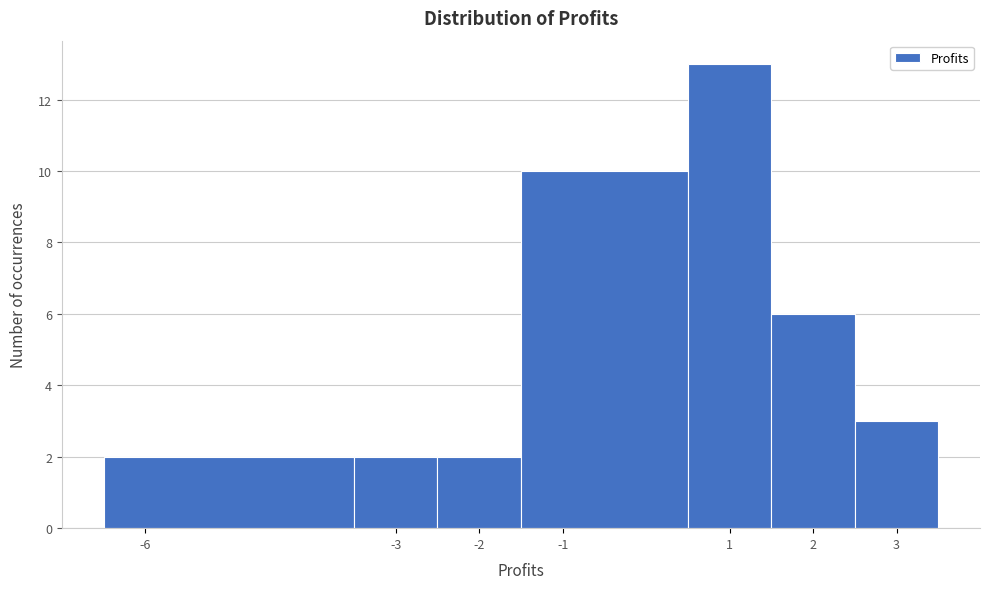

Over which range of the x-axis is the bar tallest?

0.5 to 1.5